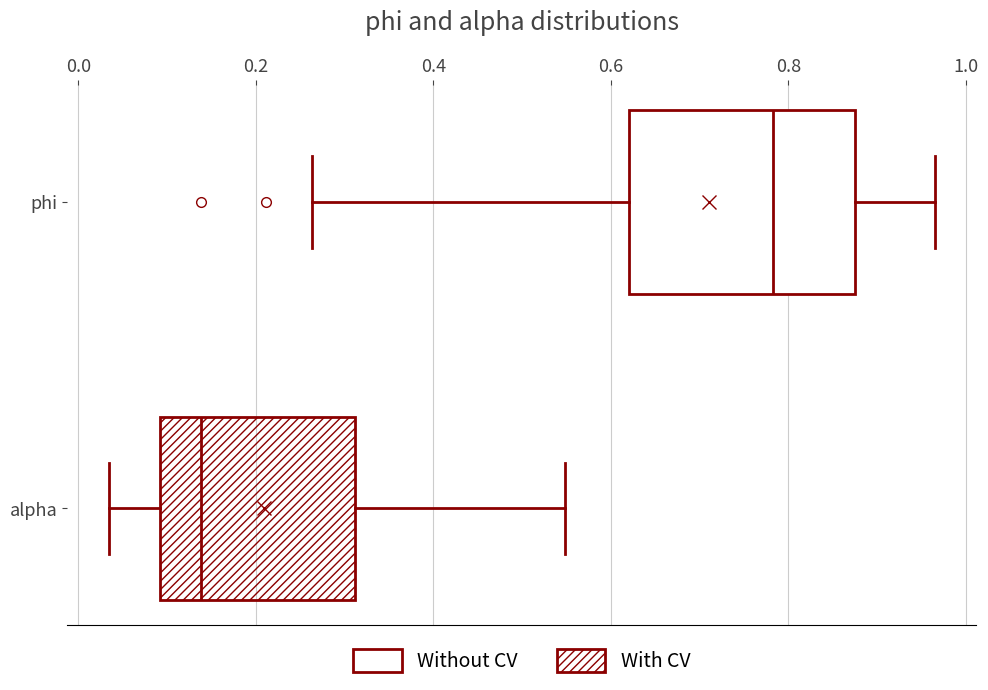

Comparing the boxes themselves (not the whiskers), which one is the widest?

phi